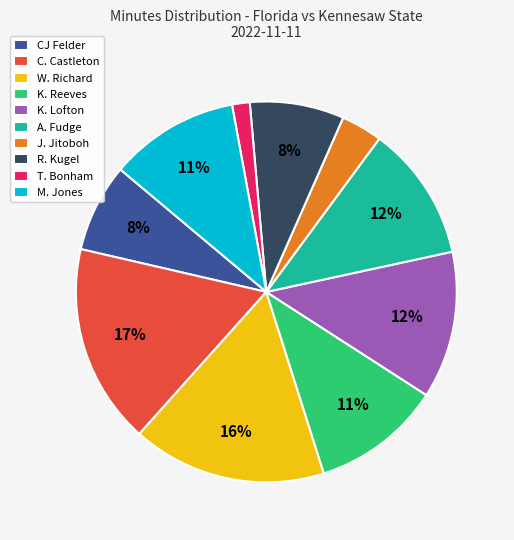

Is it true that M. Jones is 11% of the pie?

True